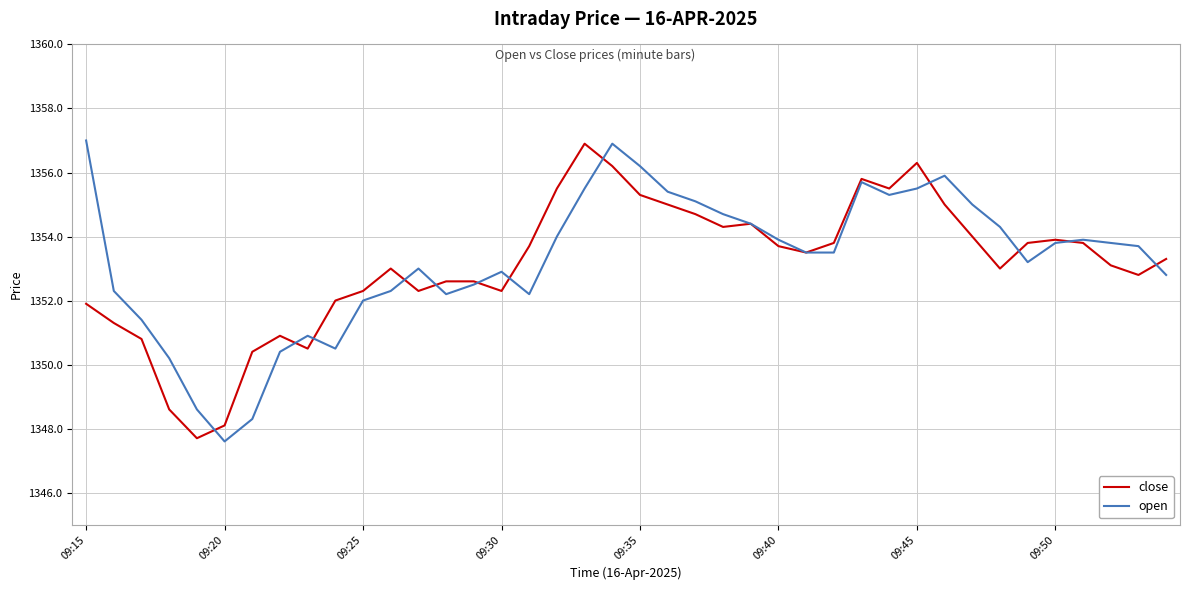

What is the greatest value displayed?

1357.0